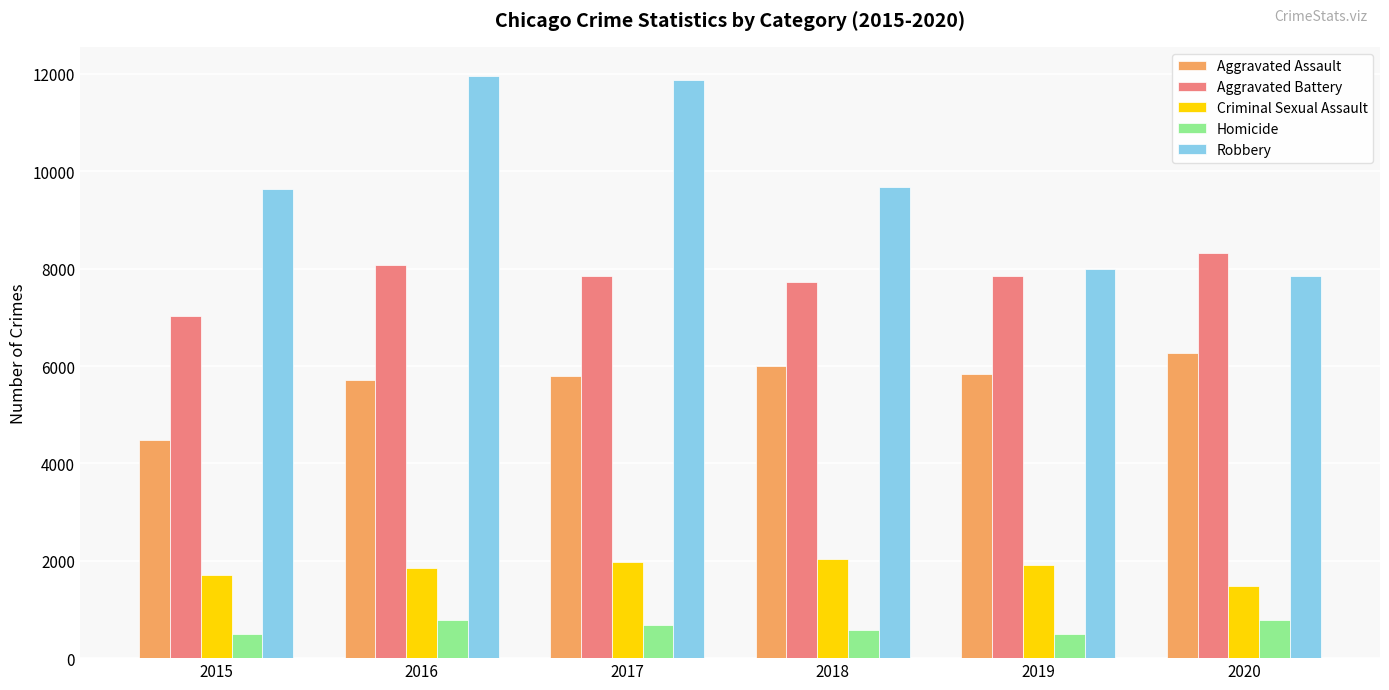

Rank the series at 2018 from highest to lowest value.

Robbery, Aggravated Battery, Aggravated Assault, Criminal Sexual Assault, Homicide